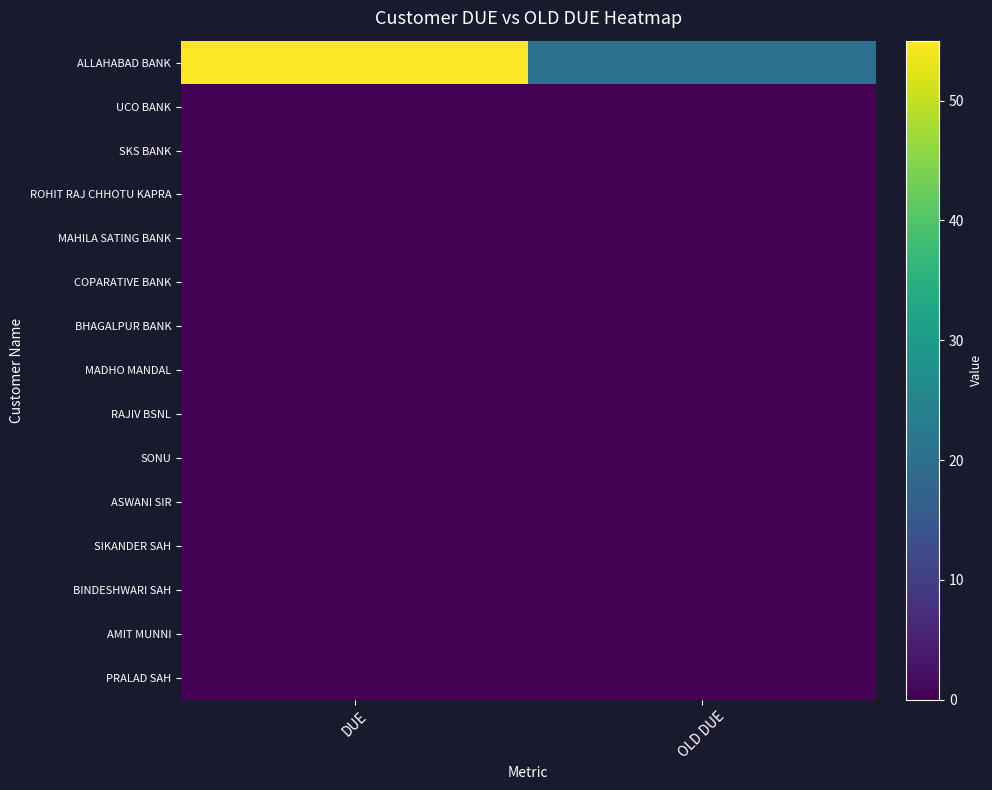

What is the maximum value shown in the chart?

55